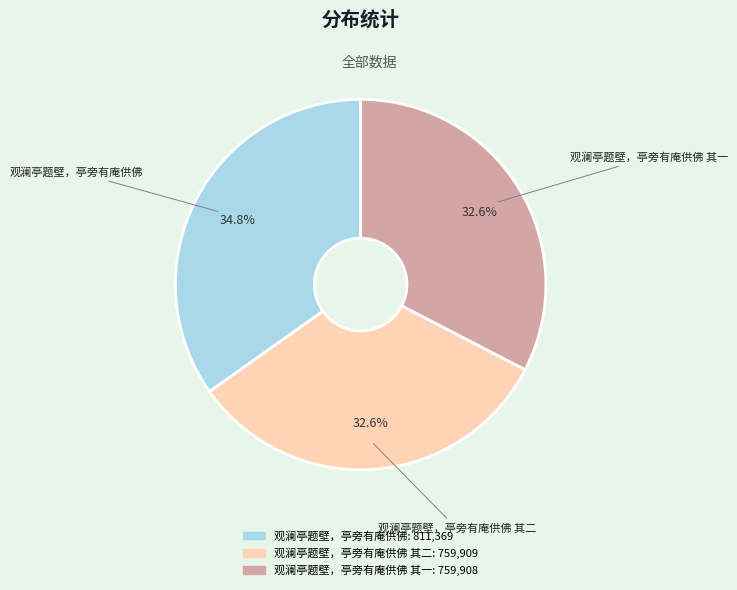

Is there a majority slice in this chart?

No